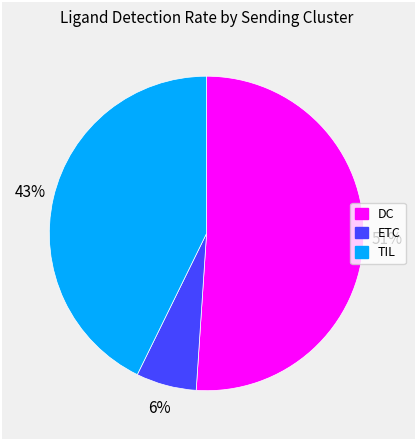

To the nearest percent, what portion does ETC represent?

6%